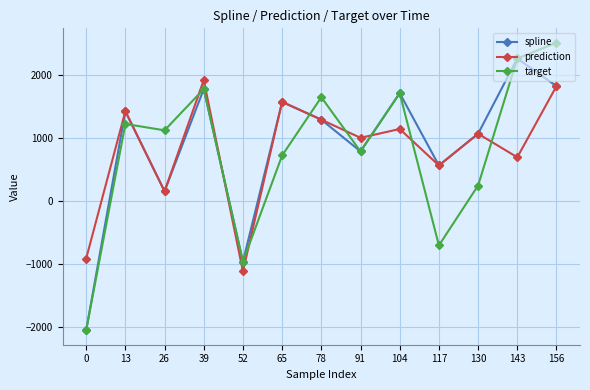

List the labels in order of prediction value, smallest first.

52, 0, 26, 117, 143, 91, 130, 104, 78, 13, 65, 156, 39